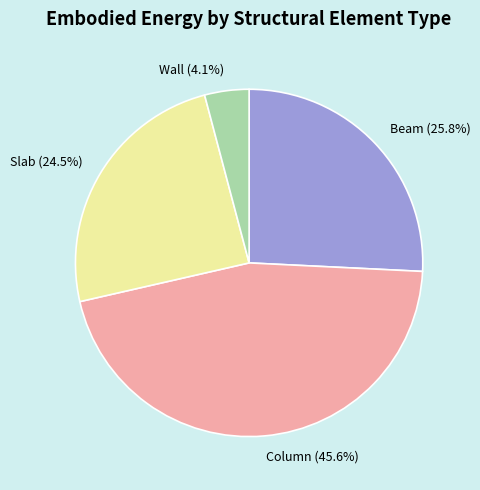

How many slices are in this pie chart?

4